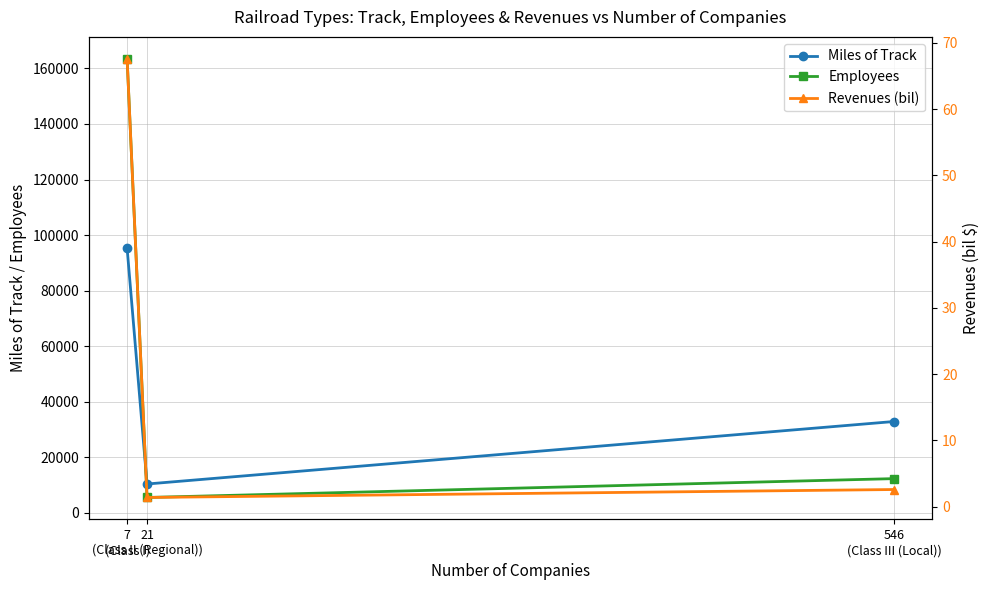

What are all the series names shown in the legend?

Miles of Track, Employees, Revenues (bil)